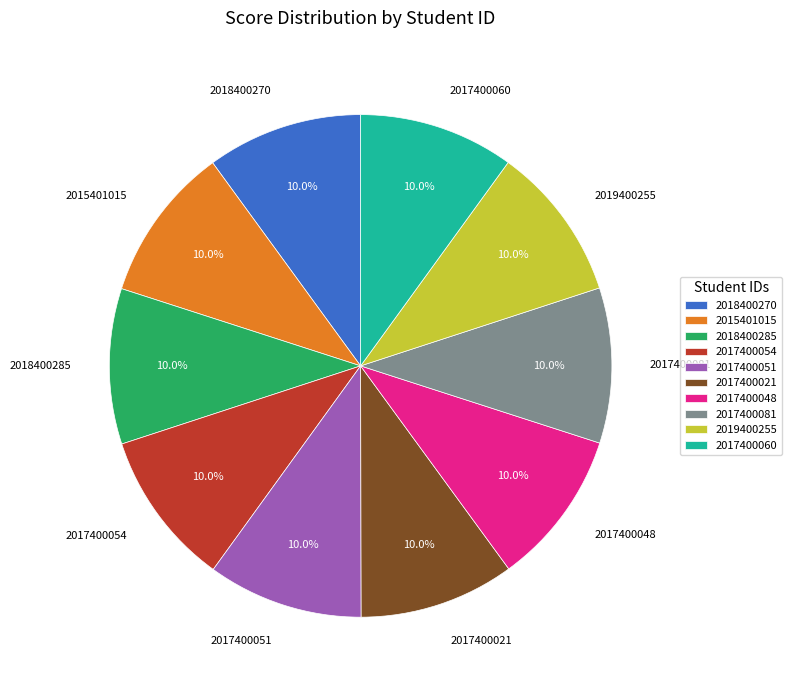

Is 2017400048 the majority of the pie?

No